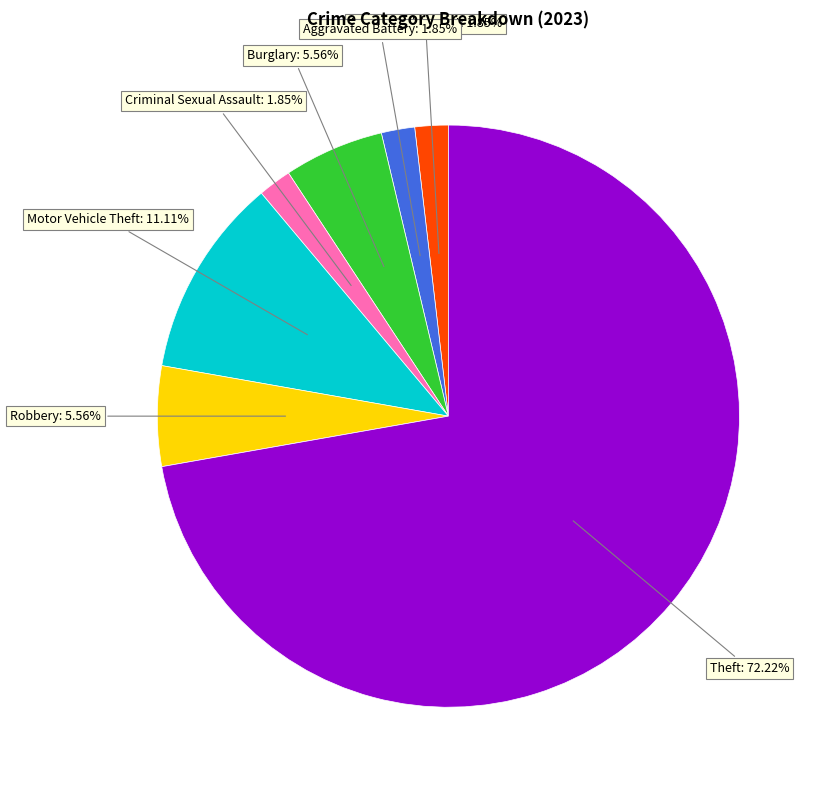

Is there a majority slice in this chart?

Yes